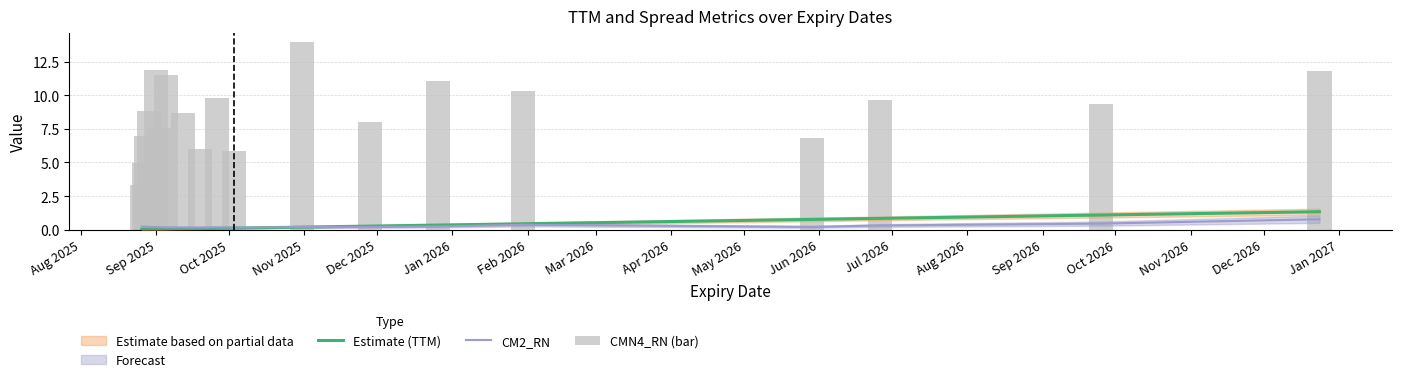

What is the sum of all Estimate (TTM) values?

5.6